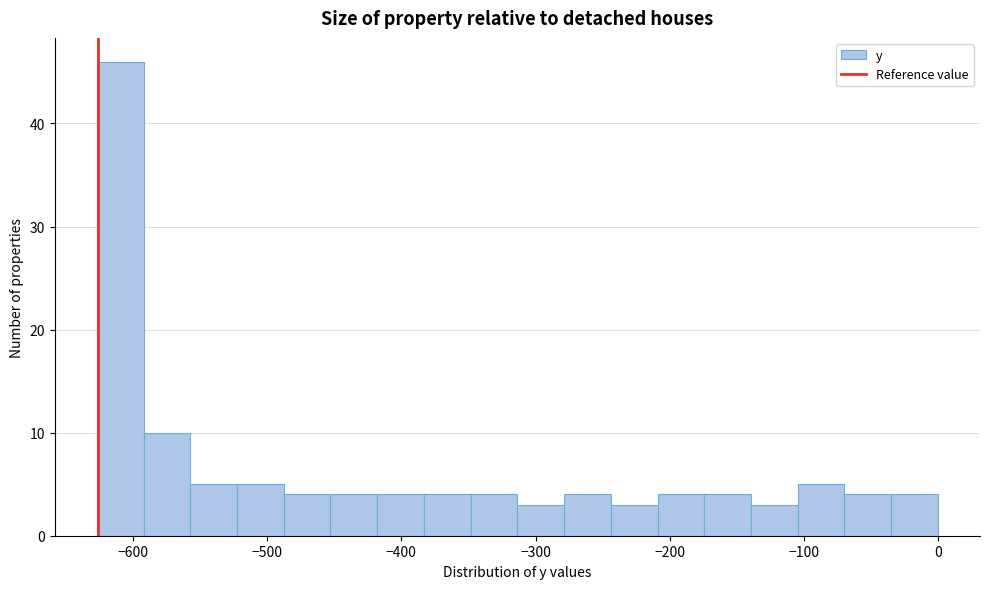

Read against the x-axis, roughly where is the centre of the tallest bar?

-610